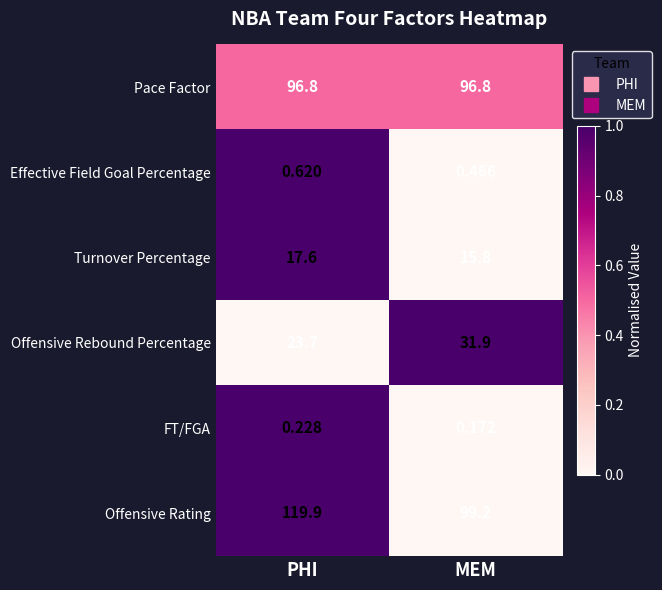

At which label does Offensive Rebound Percentage reach its minimum?

PHI